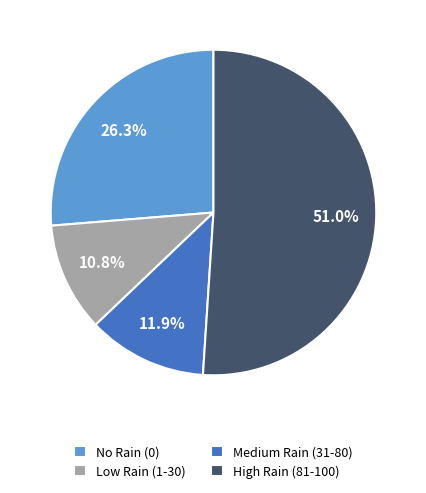

How many slices are in this pie chart?

4